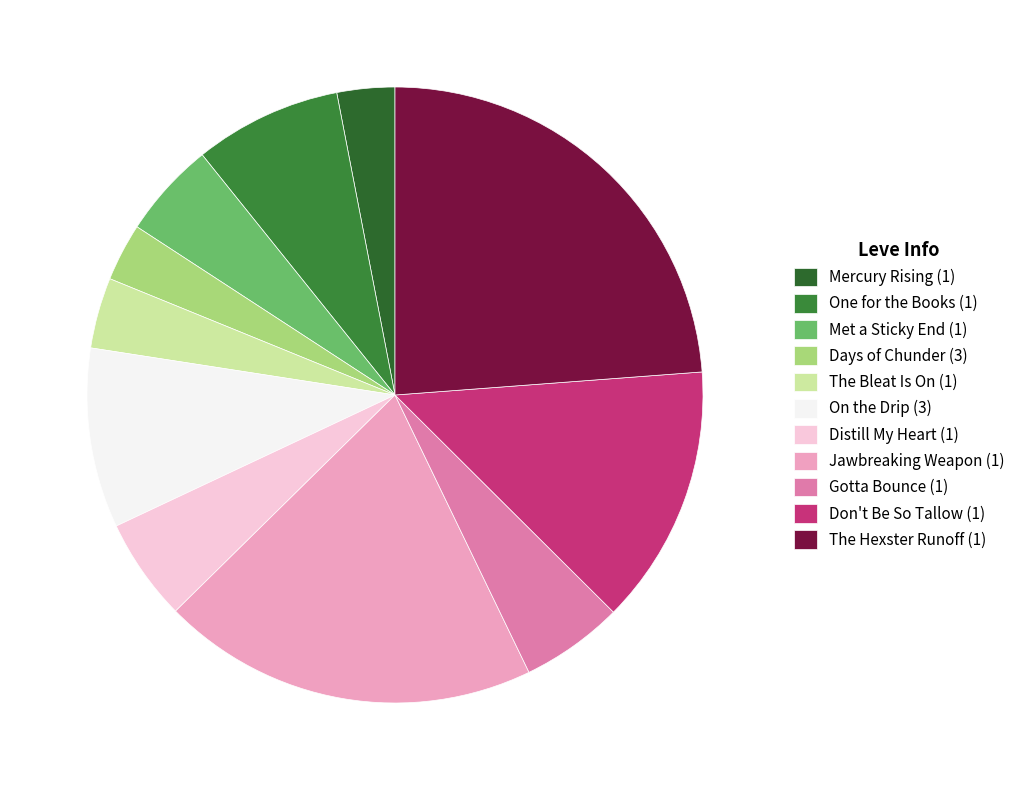

How many segments does this pie chart have?

11